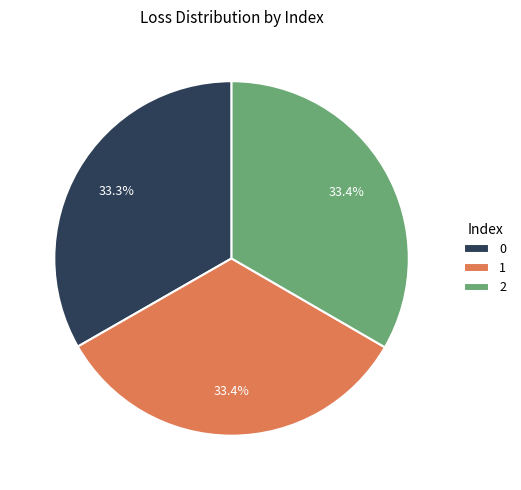

What is the ratio of the value at 2 to the value at 1?

1.0